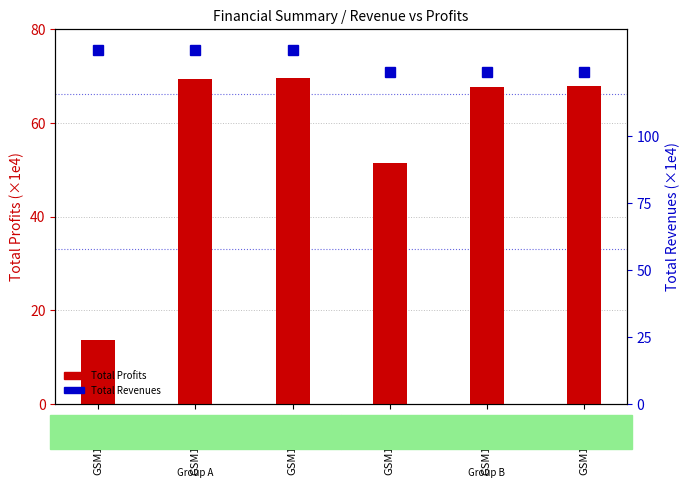

Which category has the highest value across all series?

GSM149360